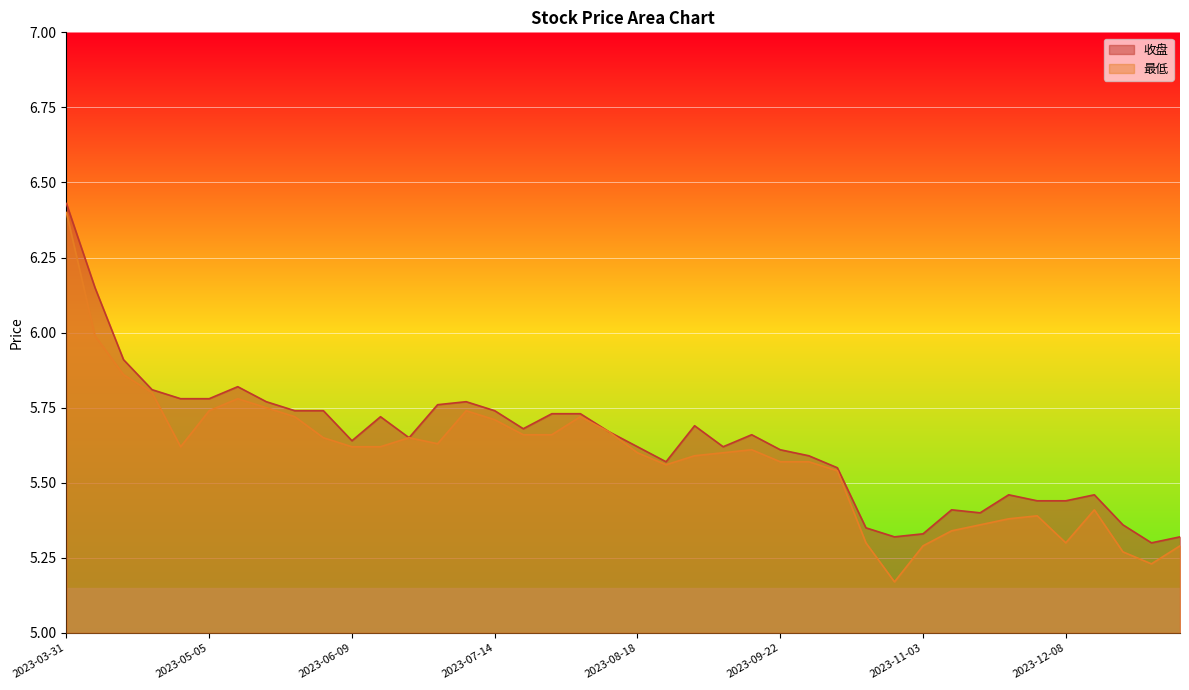

What is the sum of all 收盘 values?

225.5